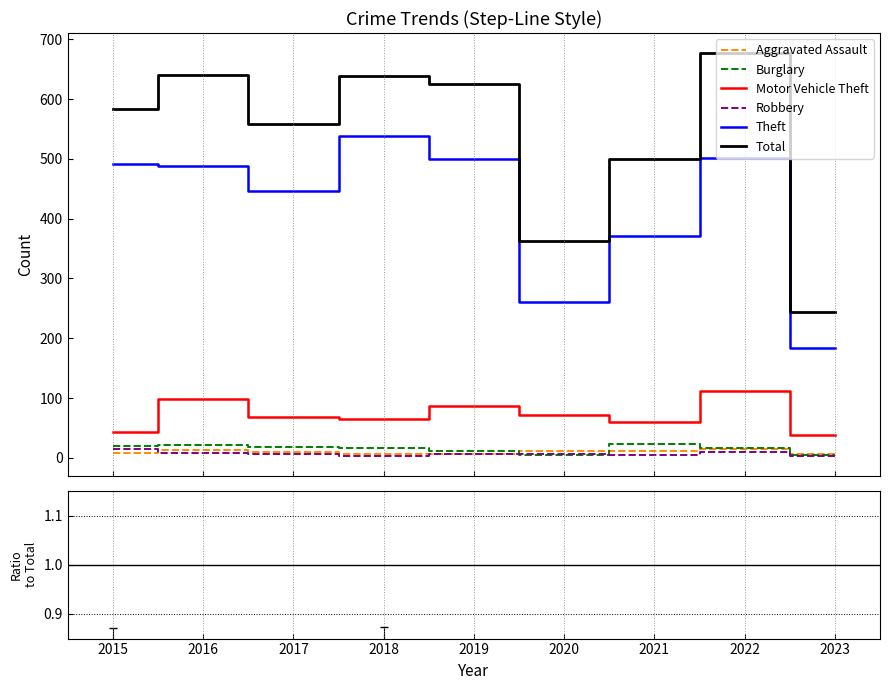

What is the difference between the maximum and minimum values in the Total series?

433.0